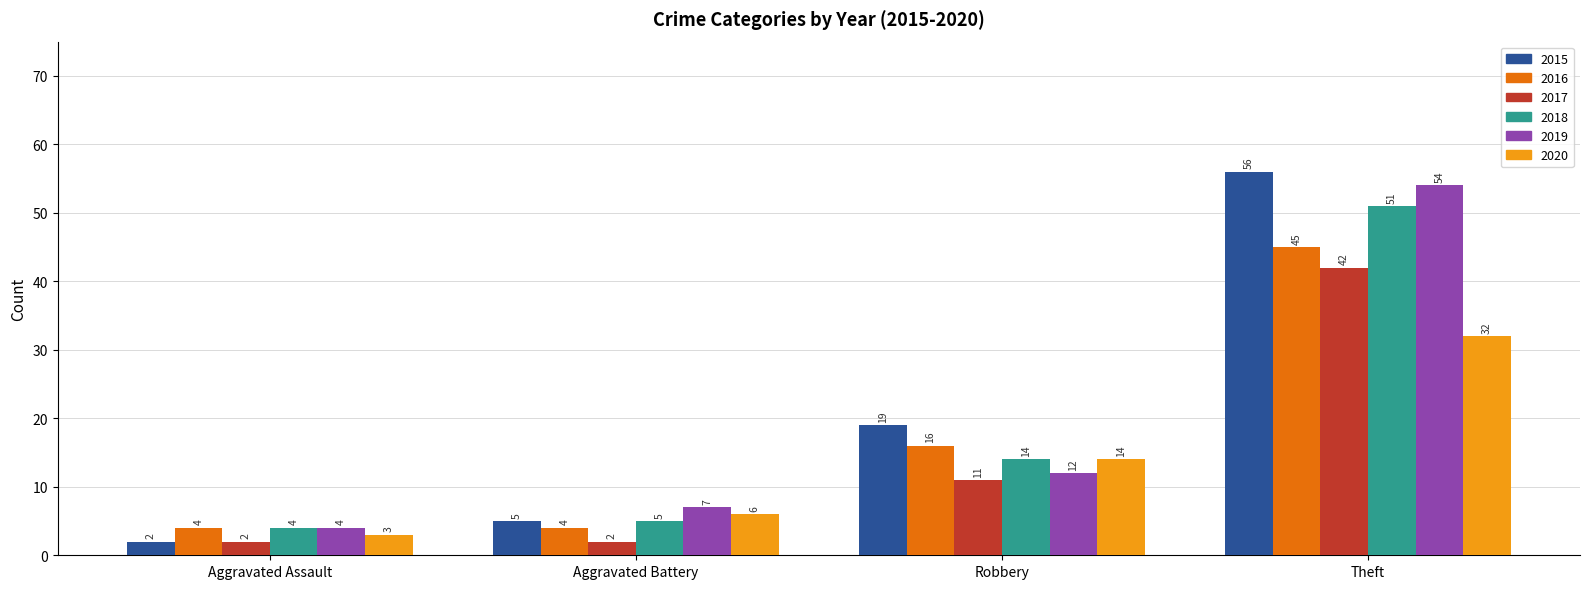

What is the total value across all series at Aggravated Assault?

19